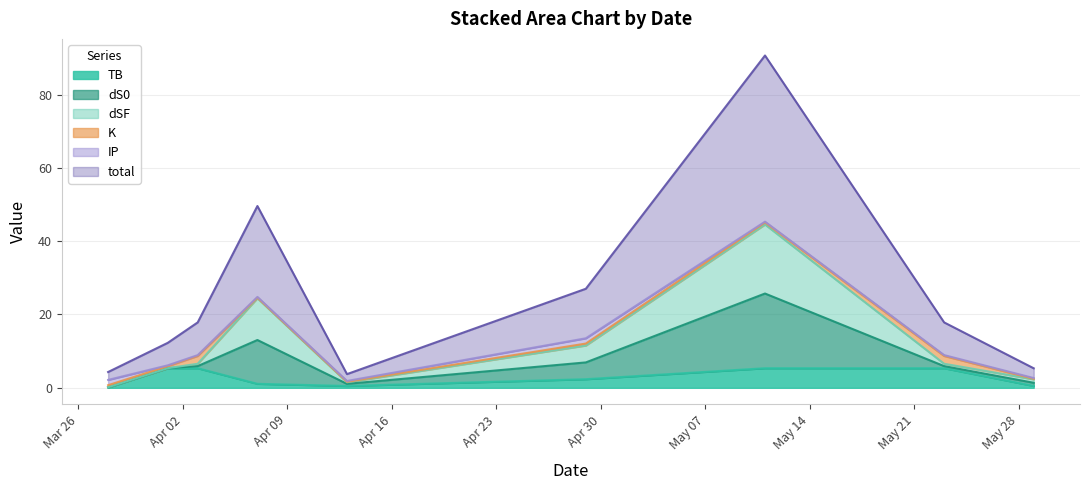

At how many categories does at least one series exceed 11?

3